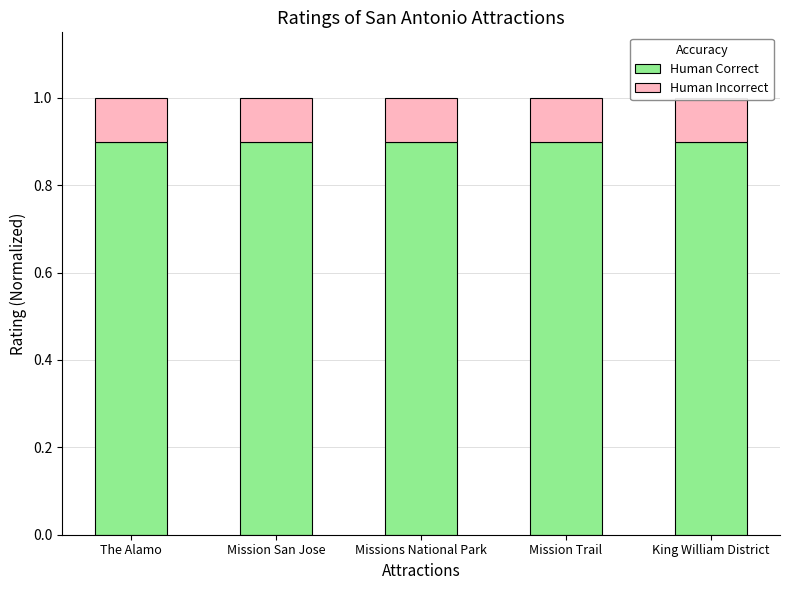

What is the average value of the Human Incorrect series?

0.1